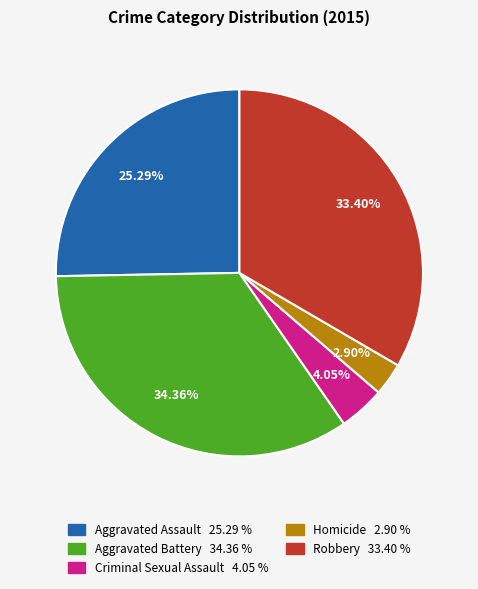

Which slice is the smallest?

Homicide